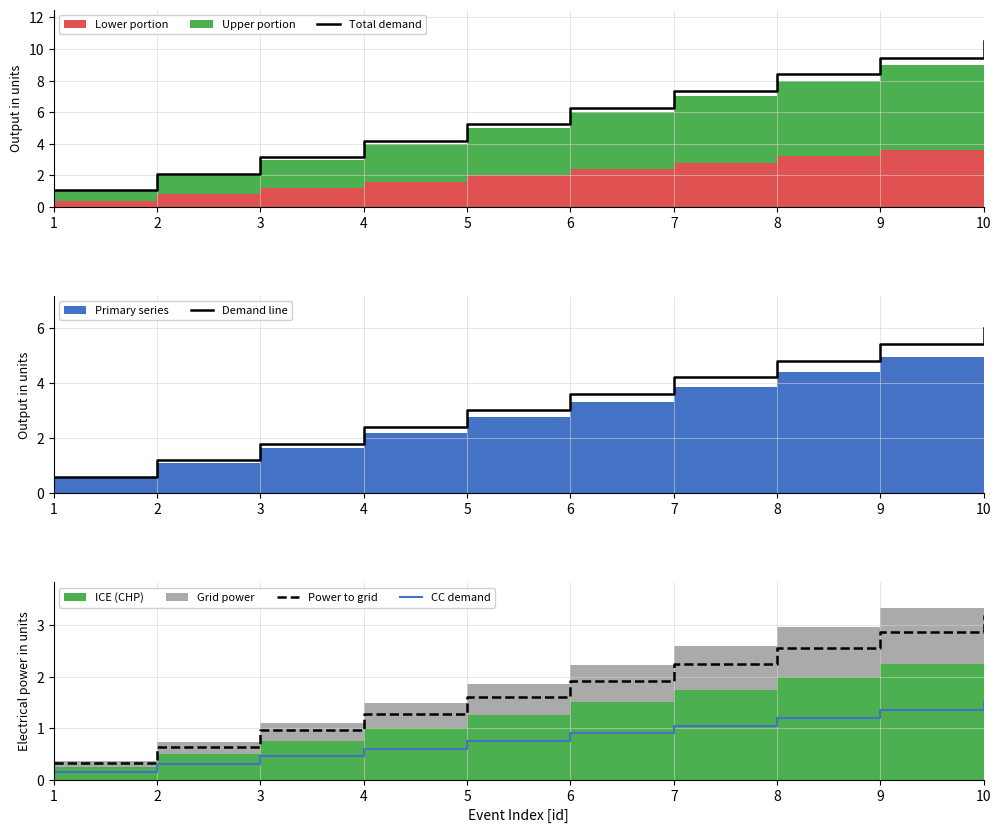

Reading left to right, transcribe all the data shown in this chart.

Total demand: 1=1.1	2=2.1	3=3.2	4=4.2	5=5.2	6=6.3	7=7.4	8=8.4	9=9.5	10=10.5
Demand line: 1=0.6	2=1.2	3=1.8	4=2.4	5=3.0	6=3.6	7=4.2	8=4.8	9=5.4	10=6.0
Power to grid: 1=0.3	2=0.6	3=1.0	4=1.3	5=1.6	6=1.9	7=2.2	8=2.6	9=2.9	10=3.2
CC demand: 1=0.1	2=0.3	3=0.4	4=0.6	5=0.8	6=0.9	7=1.1	8=1.2	9=1.3	10=1.5